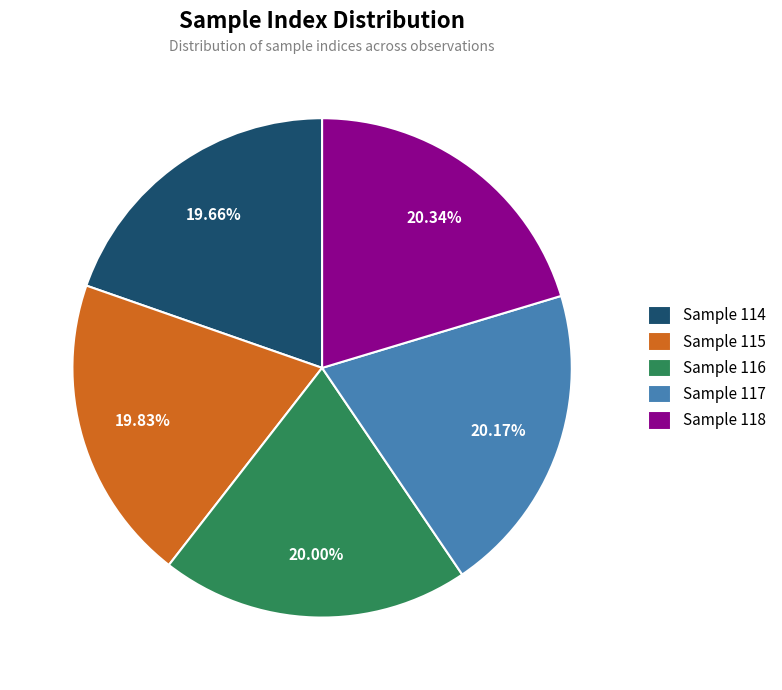

To the nearest percent, what is the difference between the largest and smallest slice percentages?

1%